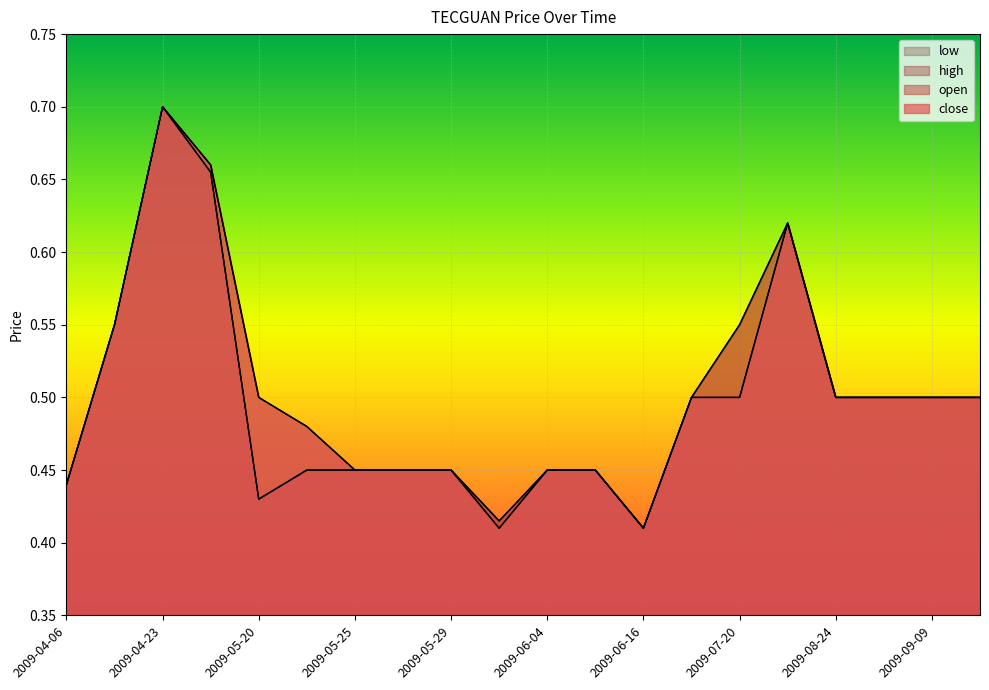

Which label corresponds to the largest value in the chart?

2009-04-23